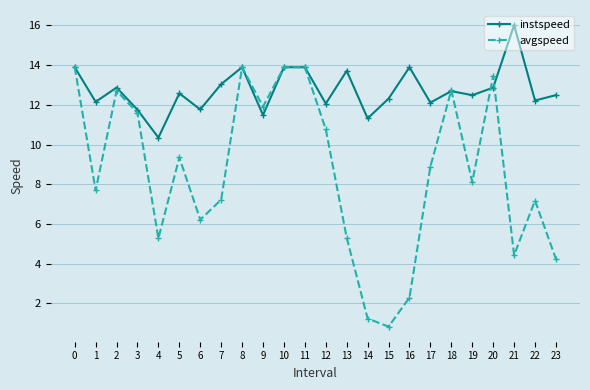

The instspeed series shows 16.7 at 9. True or false?

False